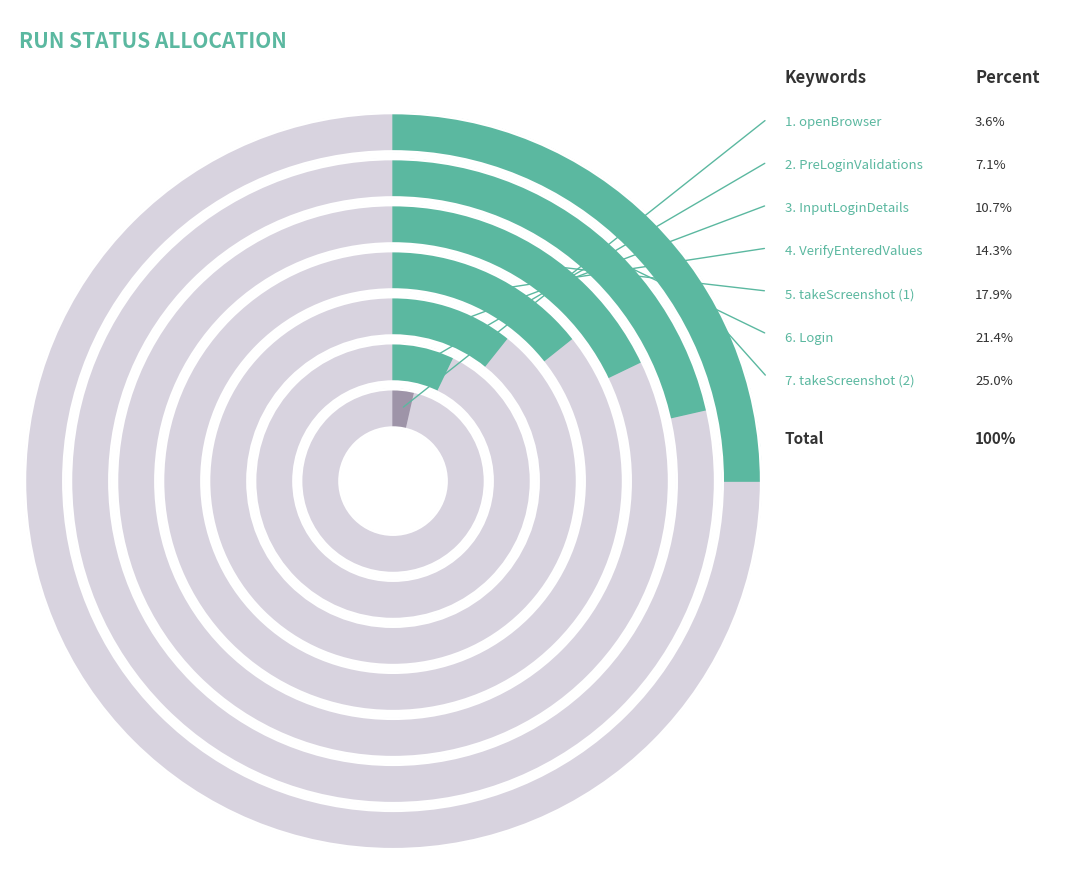

What portion of the pie excludes VerifyEnteredValues?

85.7%